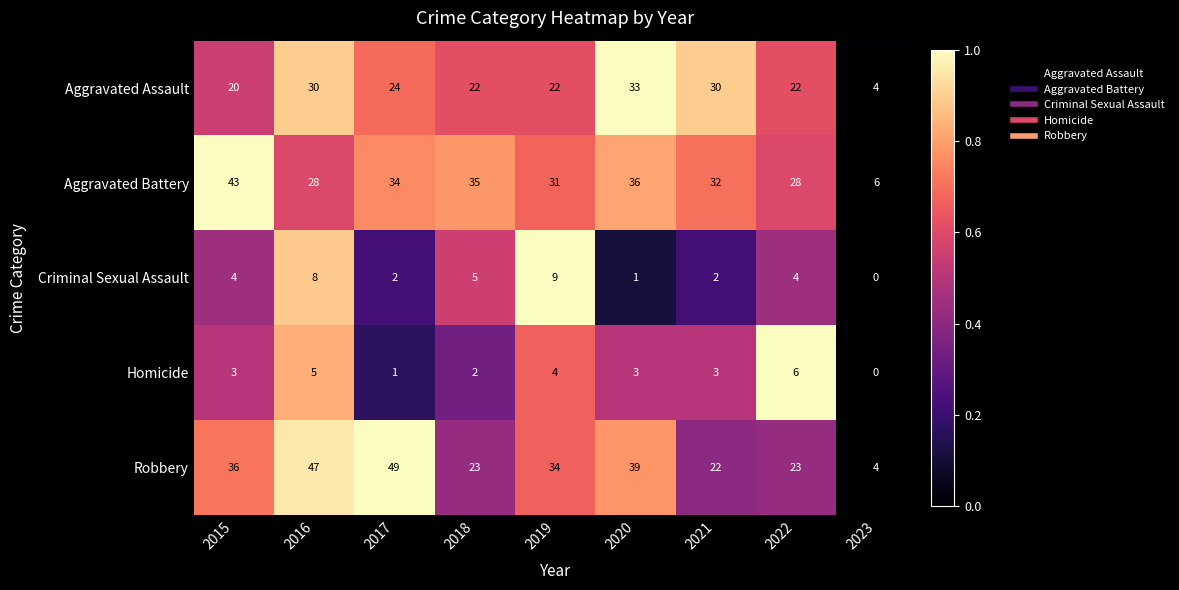

How many values in Criminal Sexual Assault are above zero?

8